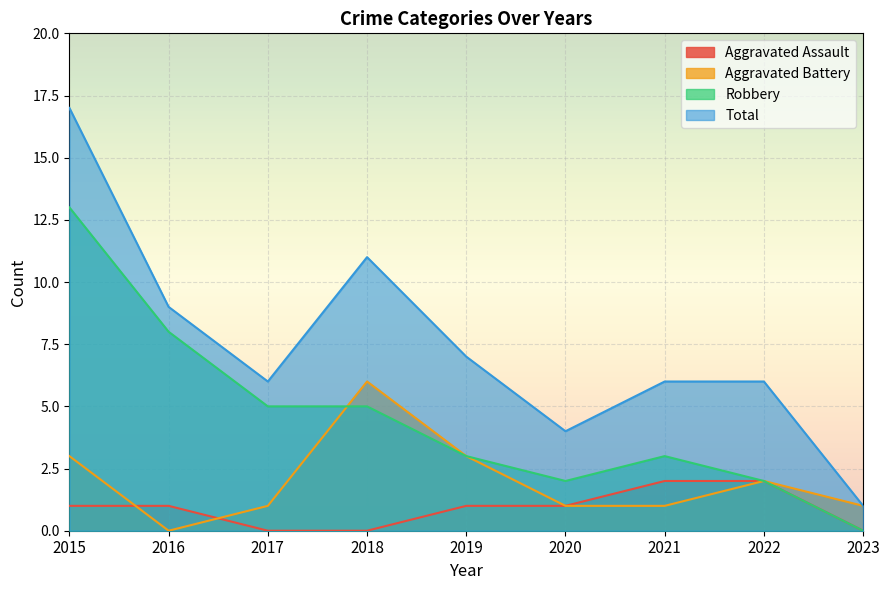

At which category is the sum across all series the highest?

2015